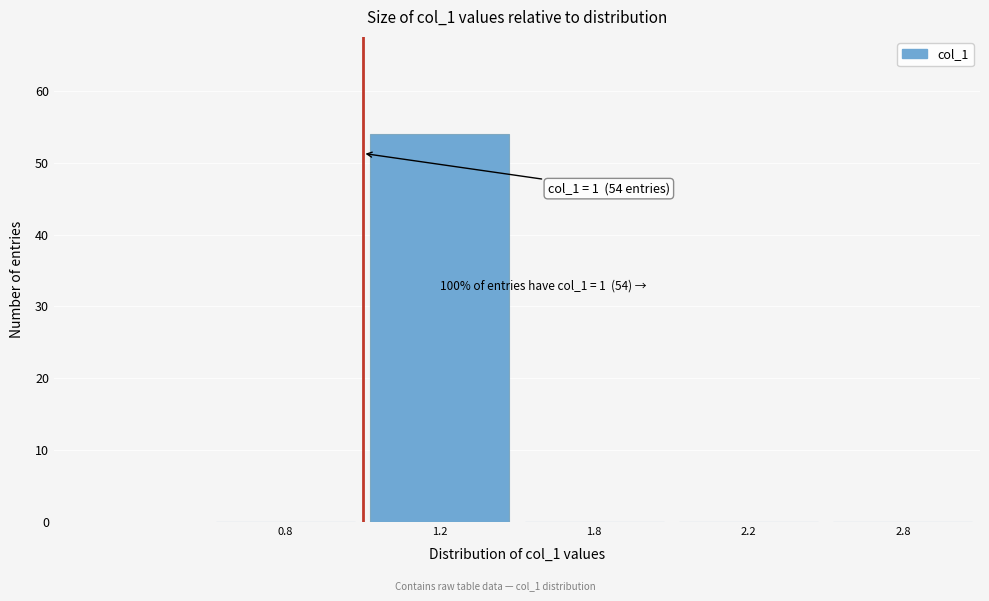

Reading left to right, extract all data points from this chart.

0.8=0	1.2=54	1.8=0	2.2=0	2.8=0